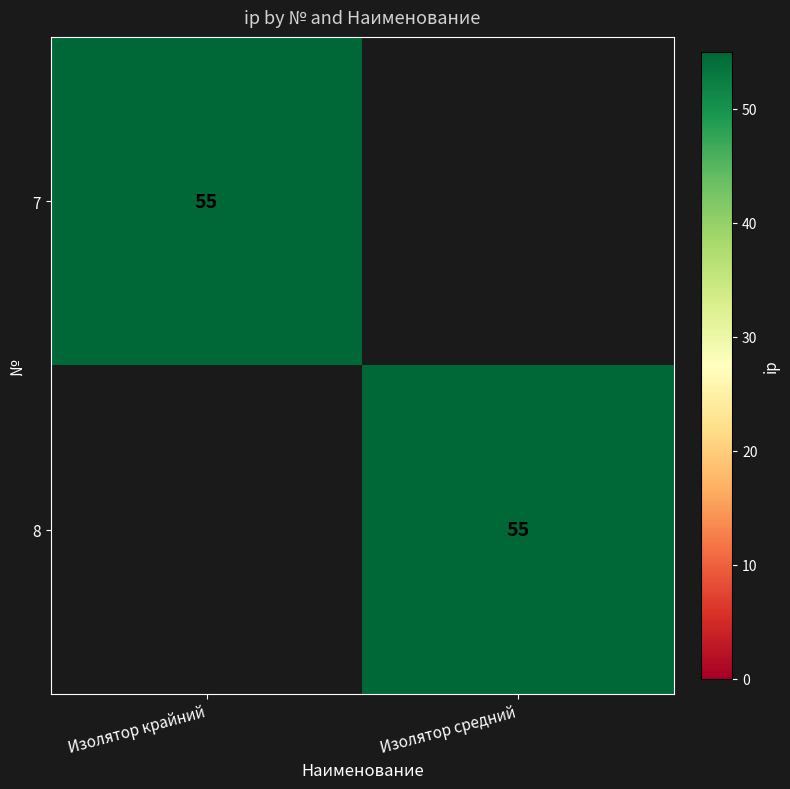

True or false: 7 has a value of 55 at Изолятор крайний.

True